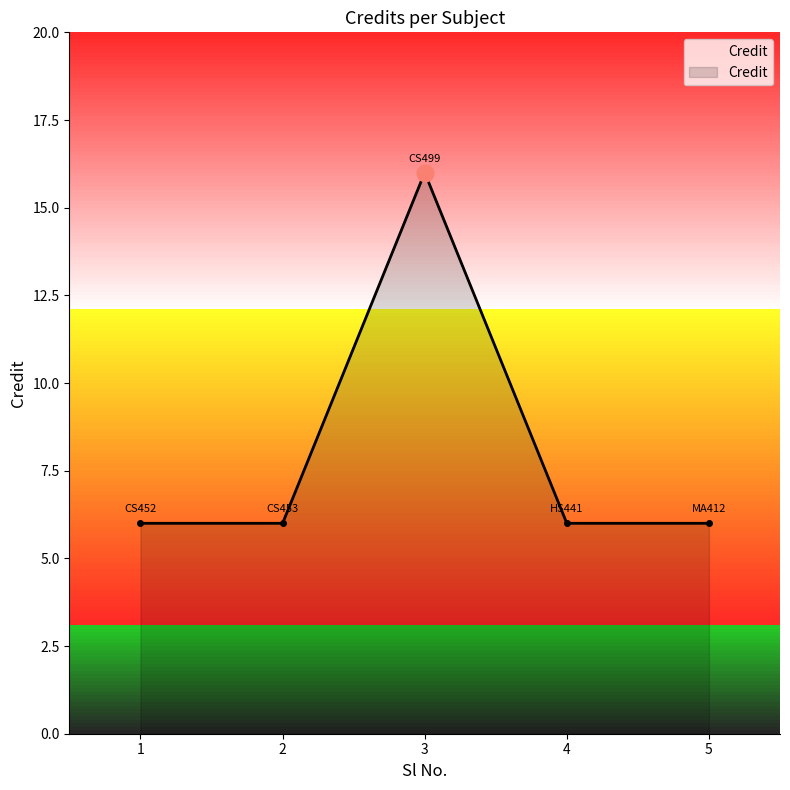

Approximately how many times larger is the value at 2 compared to 4?

1.0